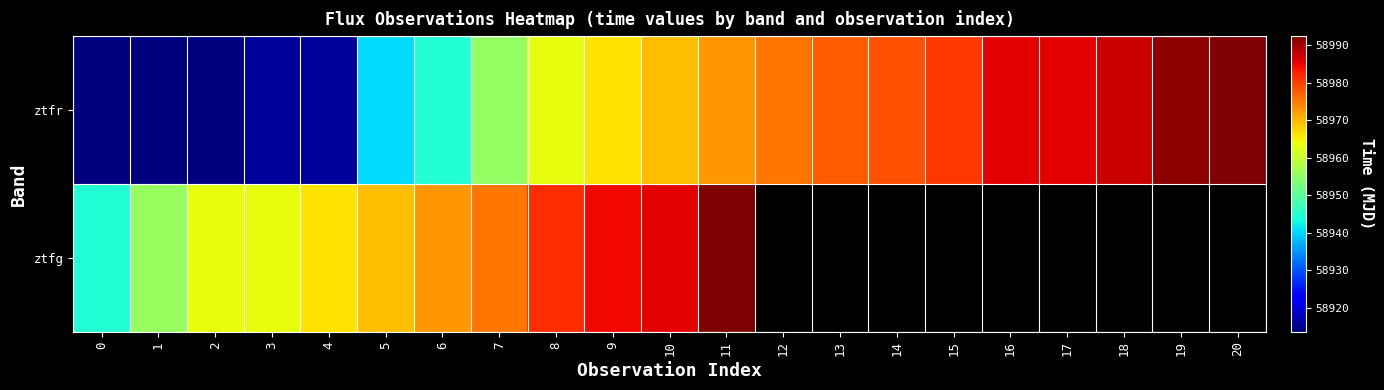

Which label corresponds to the largest value in the chart?

11